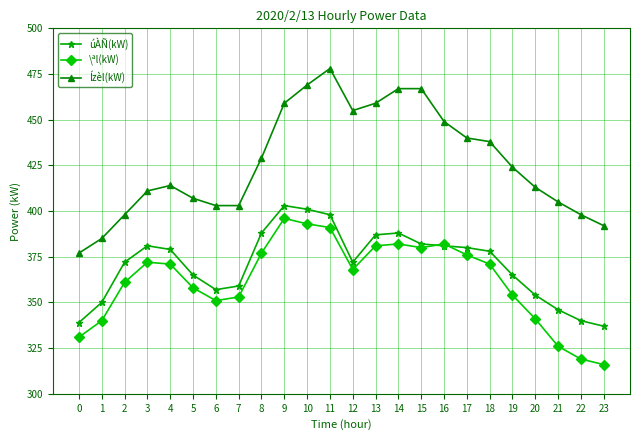

Which series has the widest spread of values?

Ízèl(kW)